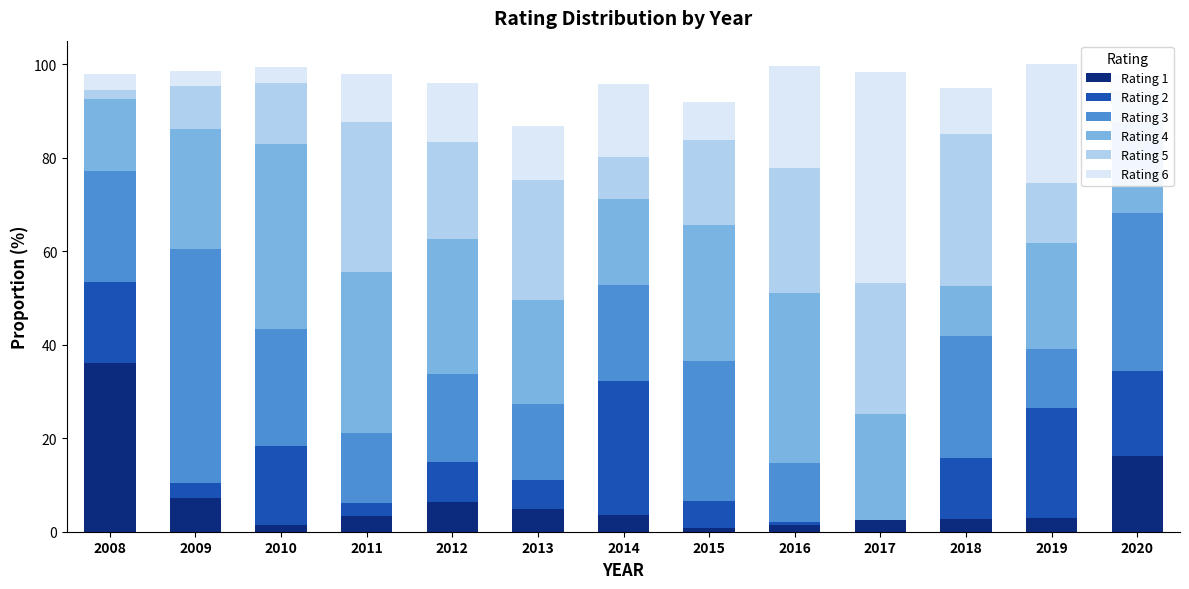

What is the sum of all Rating 1 values?

89.5